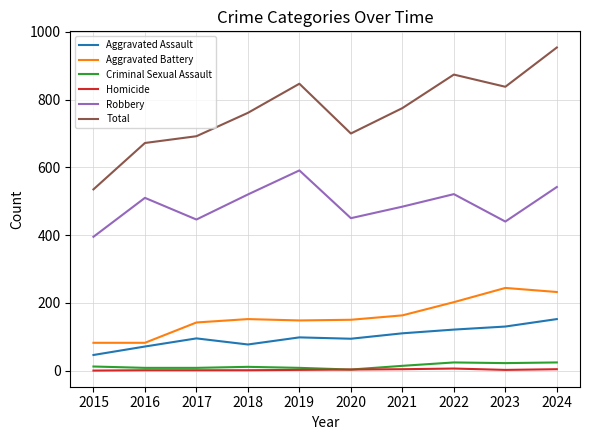

The Total series shows 672 at 2016. True or false?

True